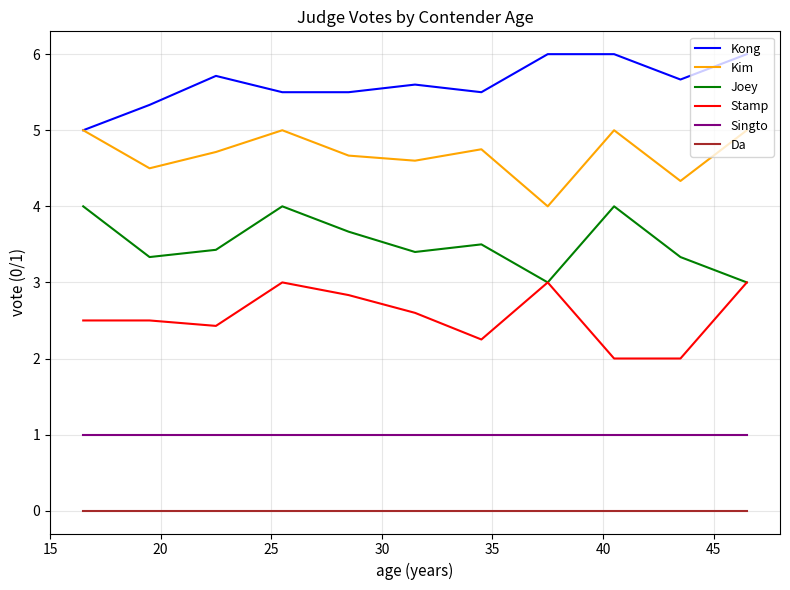

List the series in order of their overall mean, highest first.

Kong, Kim, Joey, Stamp, Singto, Da